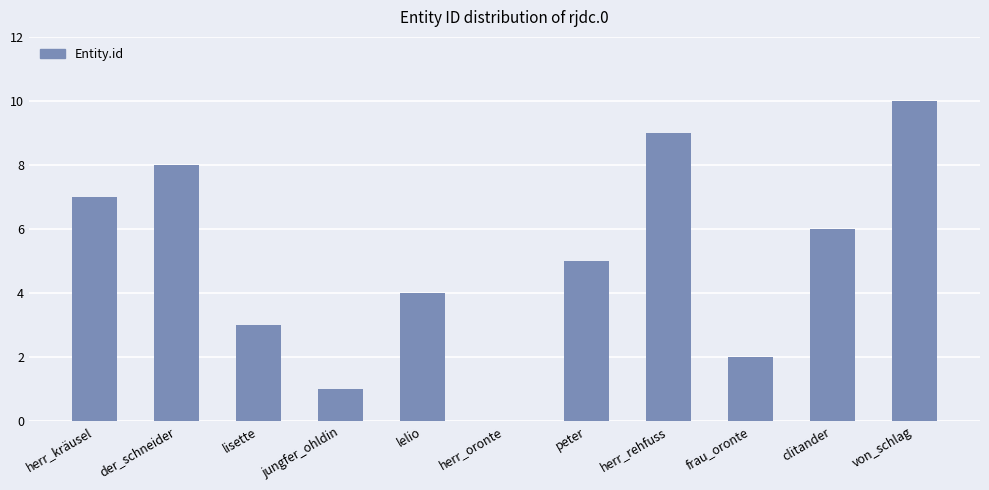

What is the greatest value displayed?

10